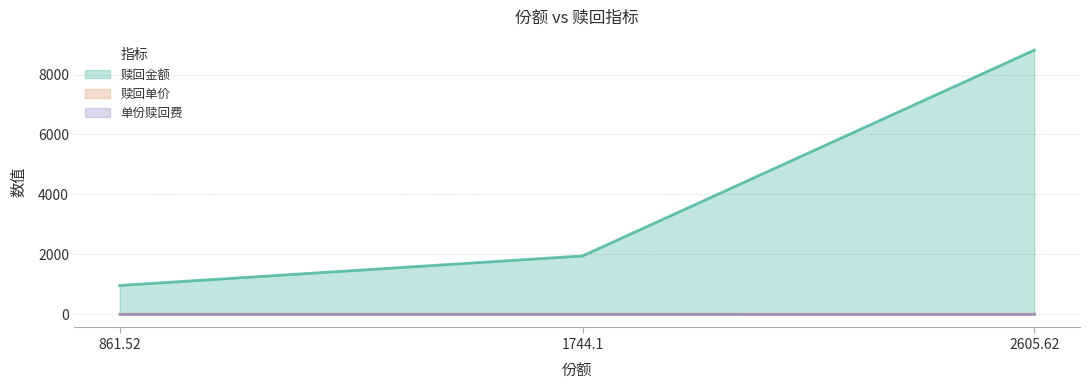

True or false: 赎回金额 has a value of 961.5 at 861.52.

True